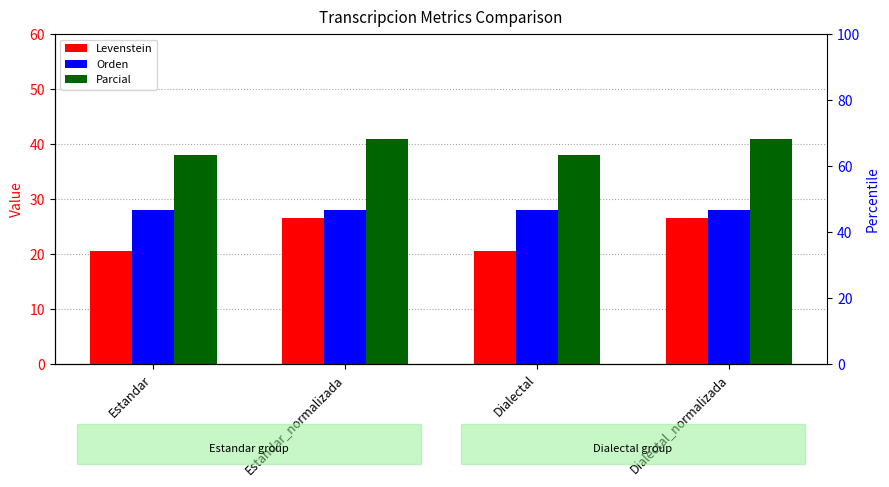

Which category has the lowest value across all series?

Estandar